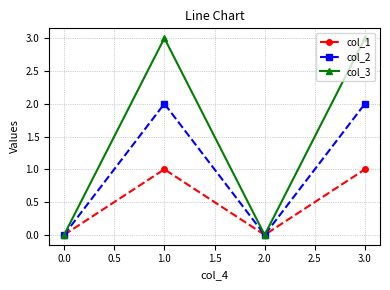

Which series has the largest total across all categories?

col_3